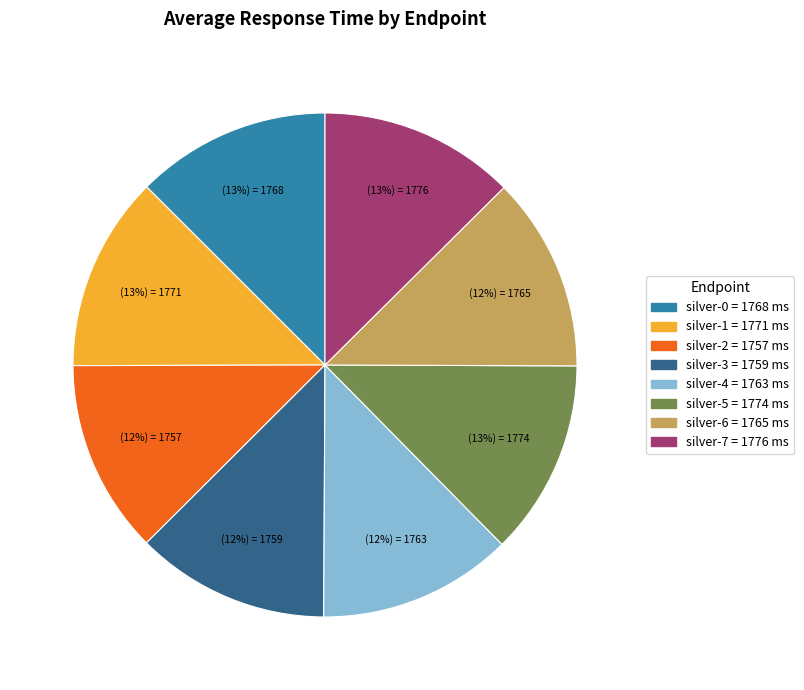

What percentage is the silver-5 slice, to the nearest percent?

13%